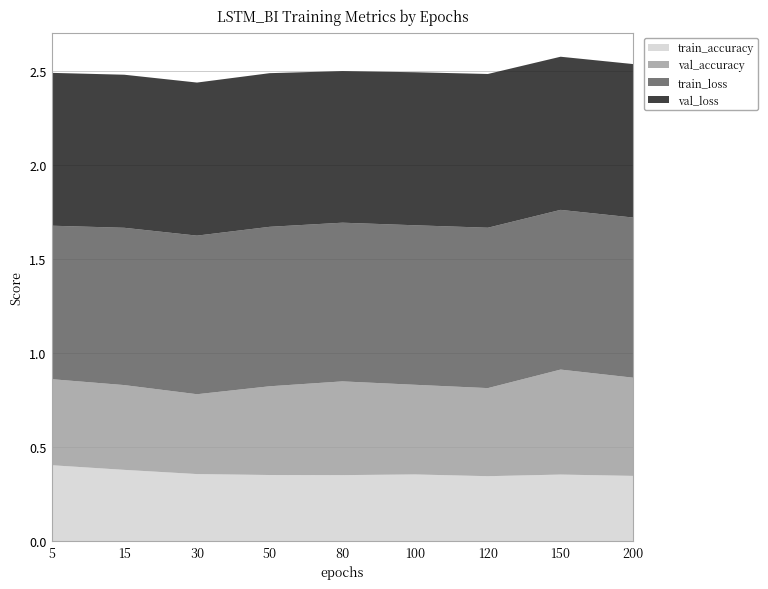

Reading left to right, transcribe all the data shown in this chart.

train_accuracy: 0.4	0.4	0.4	0.4	0.4	0.4	0.3	0.4	0.3
val_accuracy: 0.5	0.5	0.4	0.5	0.5	0.5	0.5	0.6	0.5
train_loss: 0.8	0.8	0.8	0.8	0.8	0.8	0.9	0.9	0.9
val_loss: 0.8	0.8	0.8	0.8	0.8	0.8	0.8	0.8	0.8